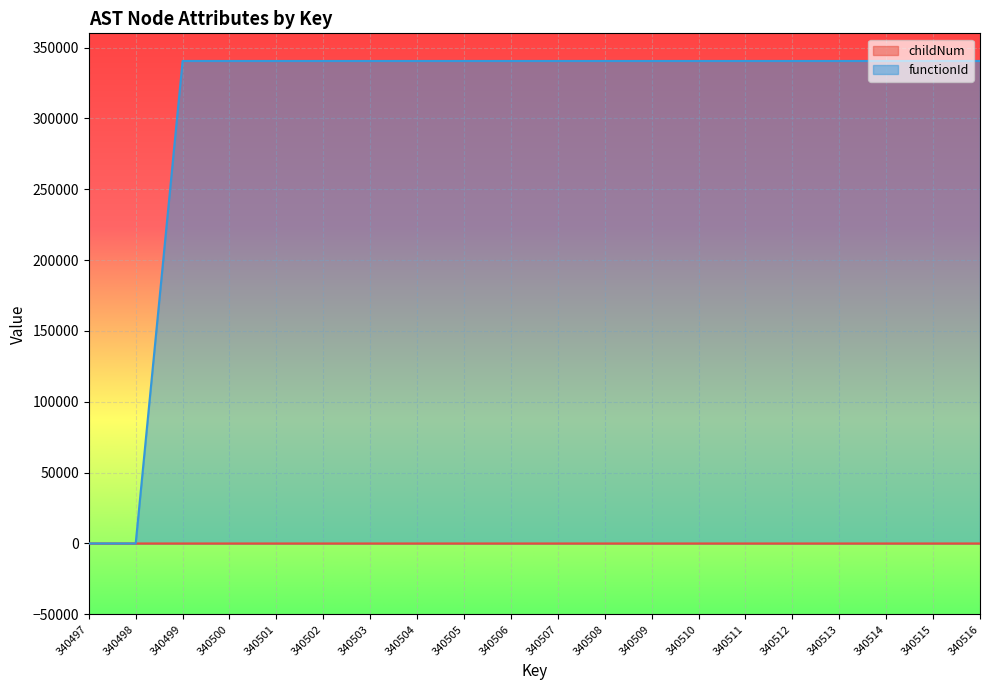

What is the sum of all functionId values?

6128964